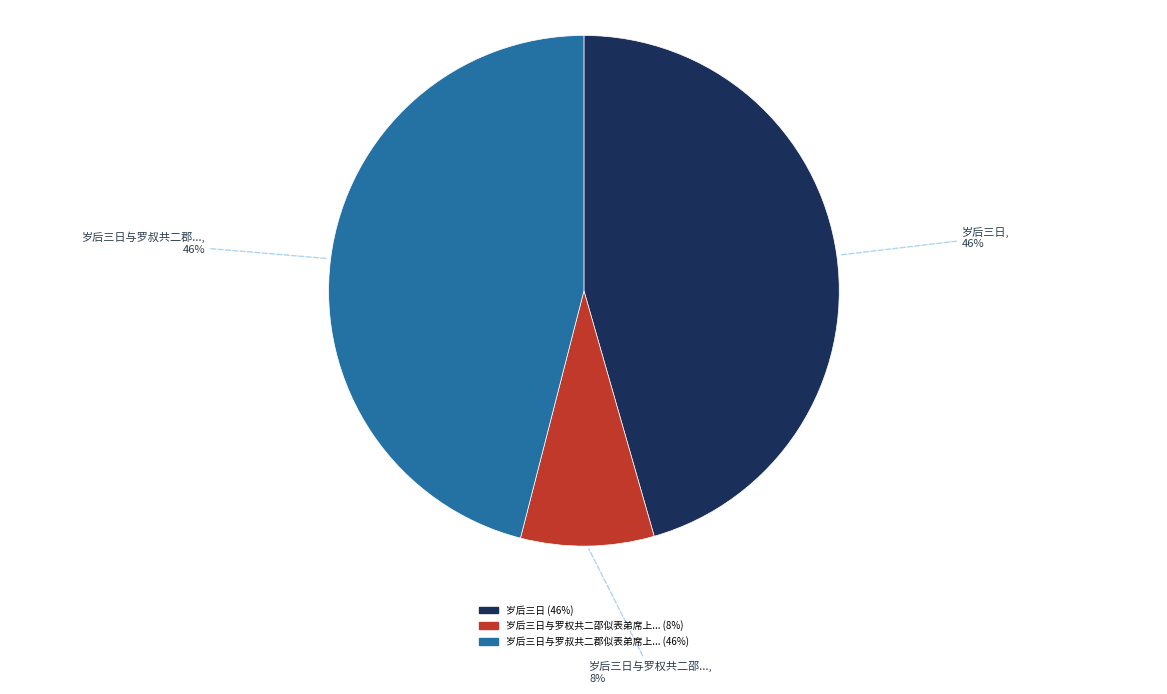

Is there any slice that represents more than half of the pie?

No